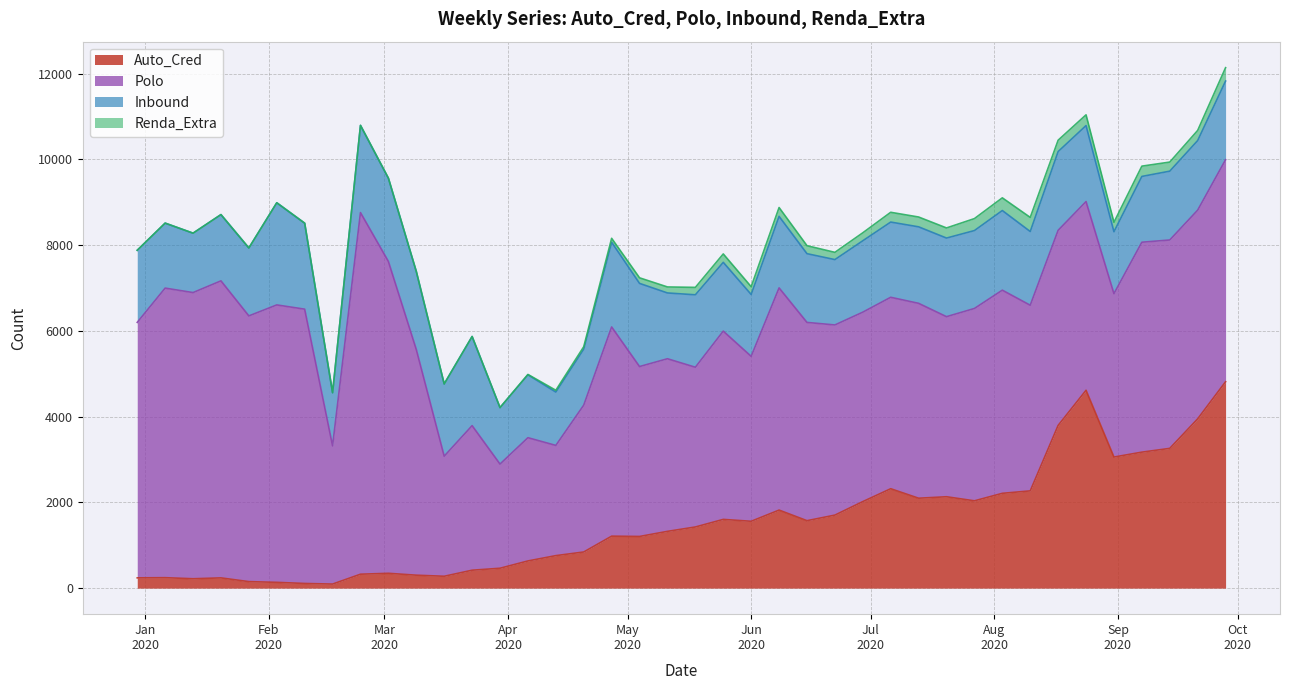

Reading left to right, transcribe all the data shown in this chart.

Auto_Cred: 240.0	244.0	219.0	239.0	152.0	135.0	109.0	95.0	325.0	346.0	302.0	277.0	418.0	464.0	634.0	758.0	843.0	1212.0	1205.0	1324.0	1426.0	1603.0	1559.0	1820.0	1573.0	1703.0	2018.0	2318.0	2097.0	2131.0	2036.0	2211.0	2268.0	3795.0	4614.0	3057.0	3171.0	3259.0	3948.0	4813.0
Polo: 5957.0	6752.0	6673.0	6926.0	6196.0	6469.0	6396.0	3223.0	8432.0	7272.0	5263.0	2800.0	3371.0	2429.0	2874.0	2570.0	3424.0	4878.0	3962.0	4025.0	3725.0	4390.0	3846.0	5181.0	4623.0	4434.0	4417.0	4464.0	4544.0	4199.0	4485.0	4737.0	4329.0	4549.0	4400.0	3810.0	4895.0	4859.0	4866.0	5177.0
Inbound: 1681.0	1515.0	1385.0	1545.0	1584.0	2382.0	2004.0	1239.0	2033.0	1940.0	1819.0	1685.0	2078.0	1316.0	1467.0	1244.0	1306.0	1976.0	1939.0	1534.0	1689.0	1604.0	1443.0	1668.0	1603.0	1524.0	1665.0	1754.0	1784.0	1833.0	1817.0	1857.0	1719.0	1836.0	1772.0	1444.0	1534.0	1605.0	1623.0	1834.0
Renda_Extra: 1.0	1.0	0.1	0.1	0.1	0.1	2.0	1.0	1.0	3.0	0.1	0.1	1.0	1.0	8.0	42.0	57.0	91.0	130.0	140.0	173.0	196.0	181.0	206.0	186.0	169.0	186.0	228.0	229.0	236.0	279.0	296.0	329.0	265.0	251.0	220.0	240.0	212.0	236.0	312.0